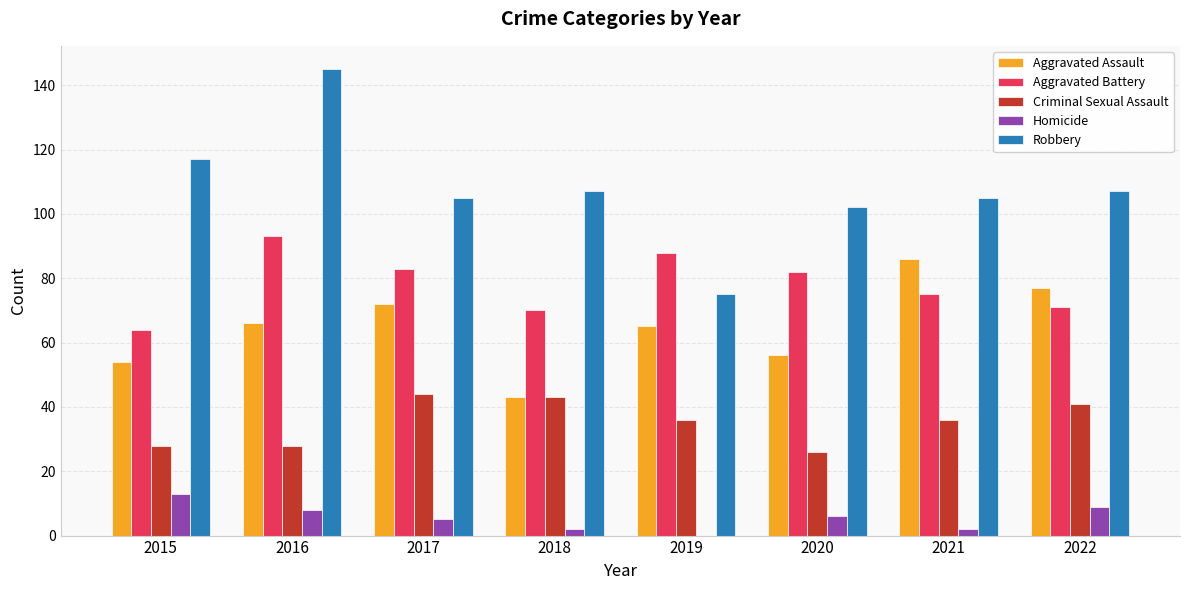

What is the maximum value shown in the chart?

145